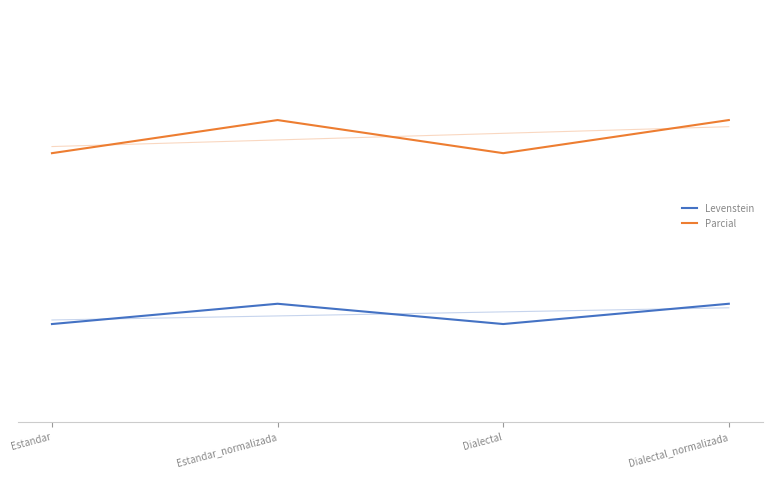

Is the value of Levenstein at Estandar greater than the value of Parcial at Dialectal?

No